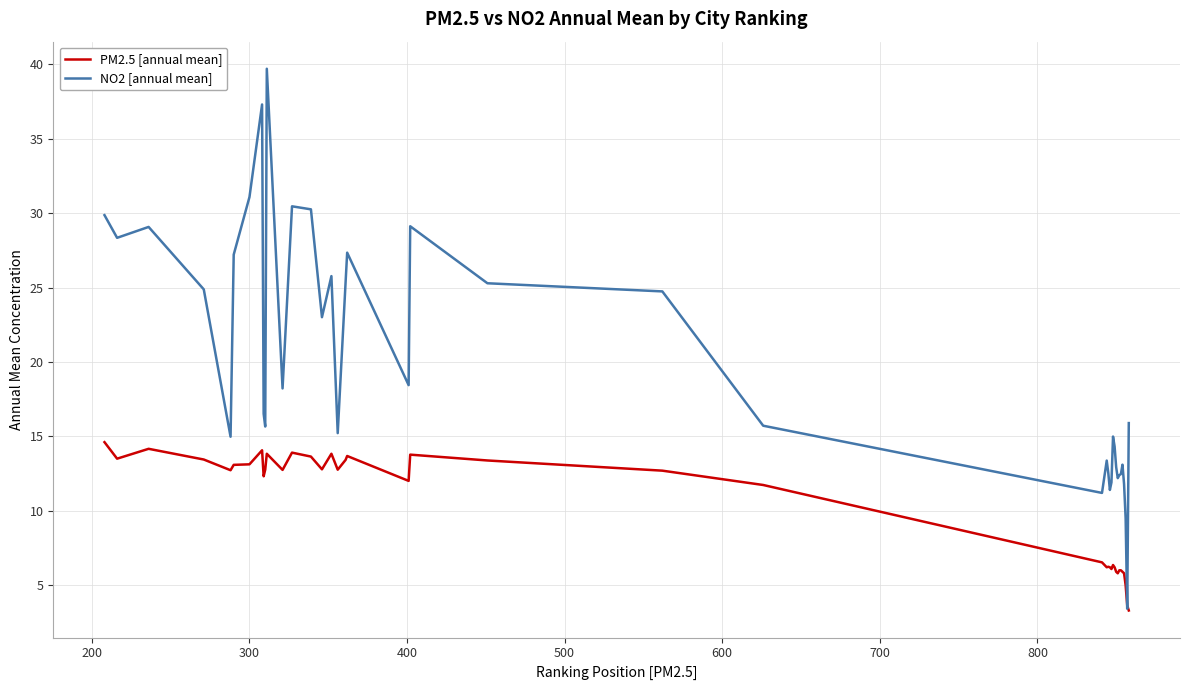

Count the number of data series in this chart.

2